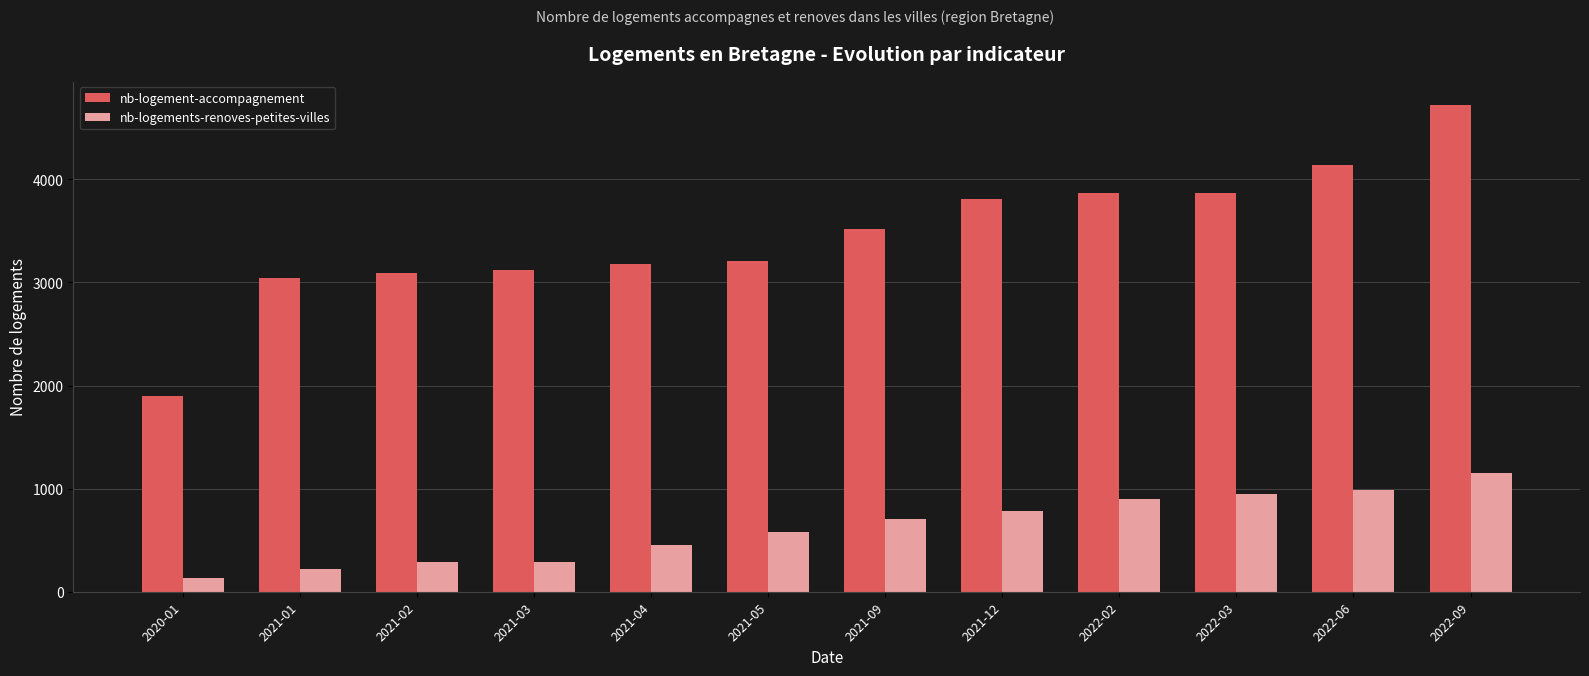

Rank the series at 2021-04 from highest to lowest value.

nb-logement-accompagnement, nb-logements-renoves-petites-villes